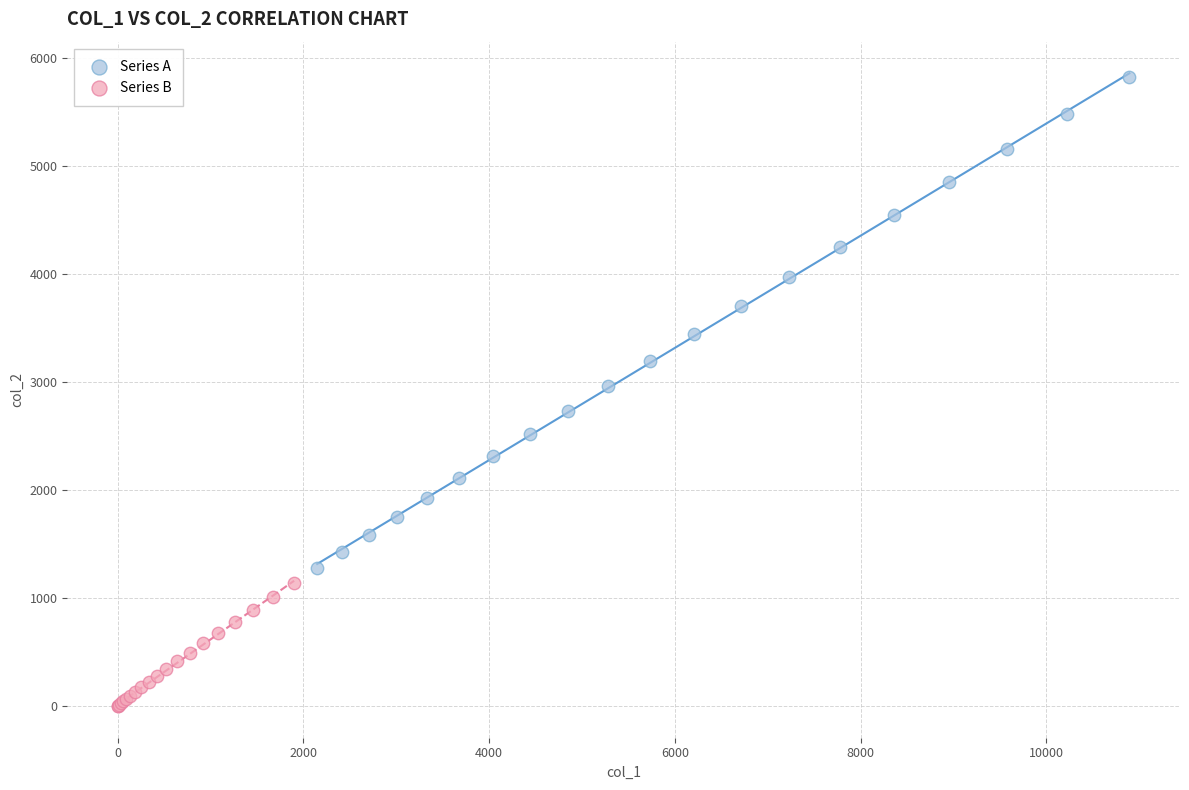

Which series contains the highest Y value?

Series A